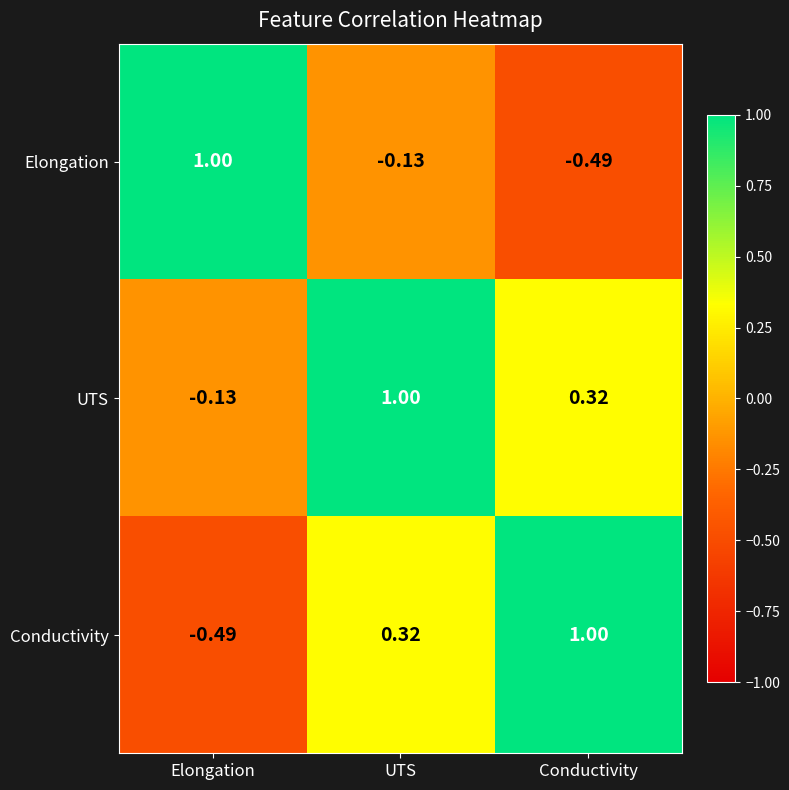

At how many categories does at least one series exceed 0?

3